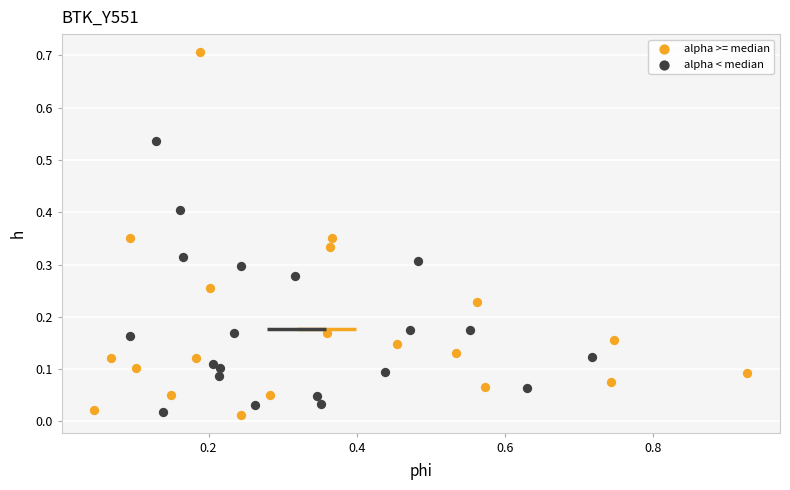

Which series has the widest spread of Y values?

alpha >= median